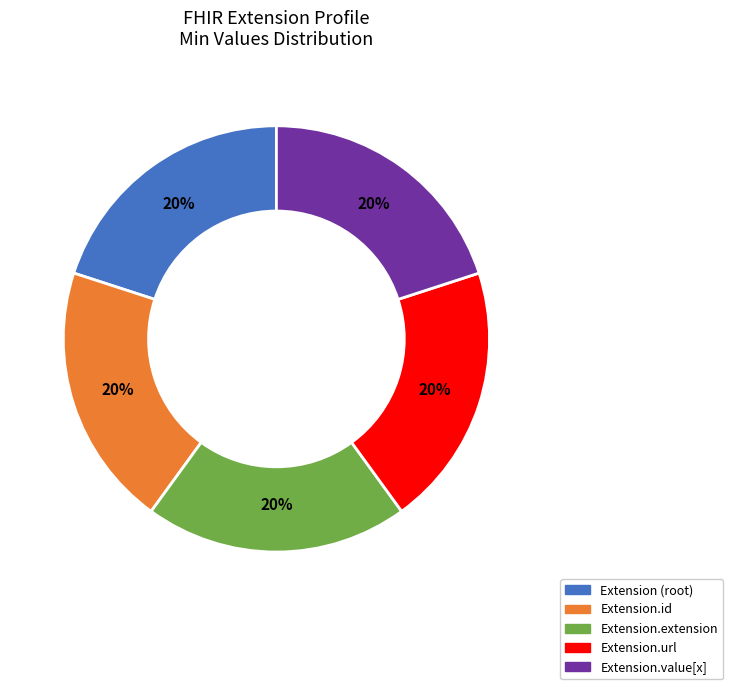

To the nearest percent, what is the average slice percentage?

20%